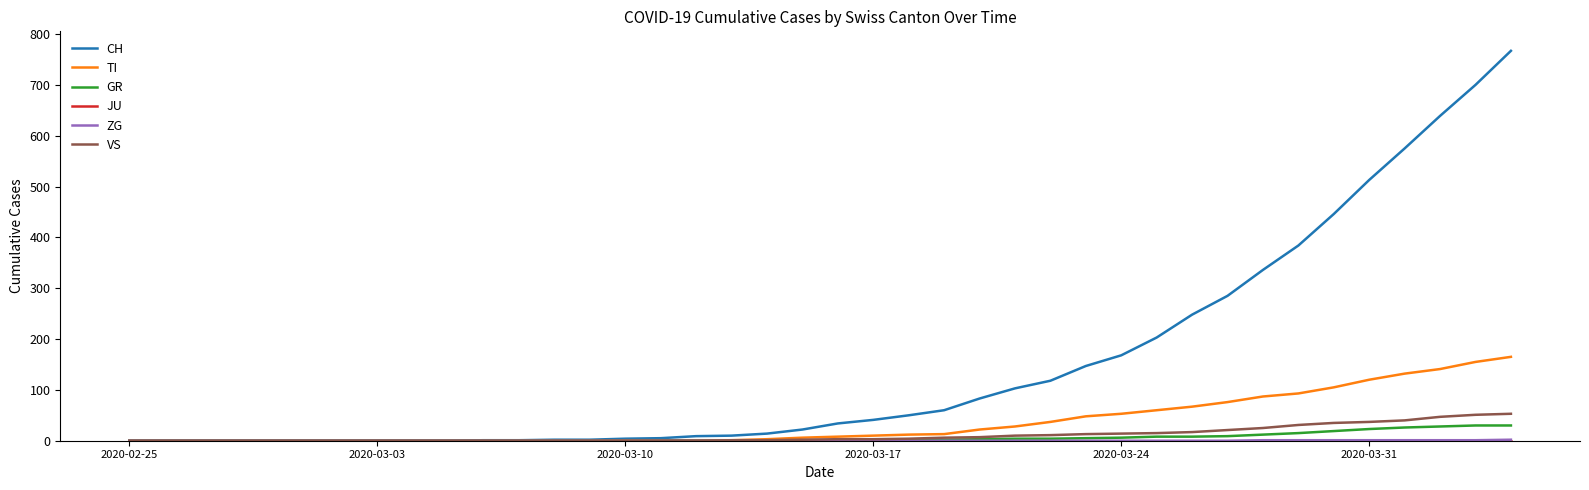

Which series has the widest spread of values?

CH